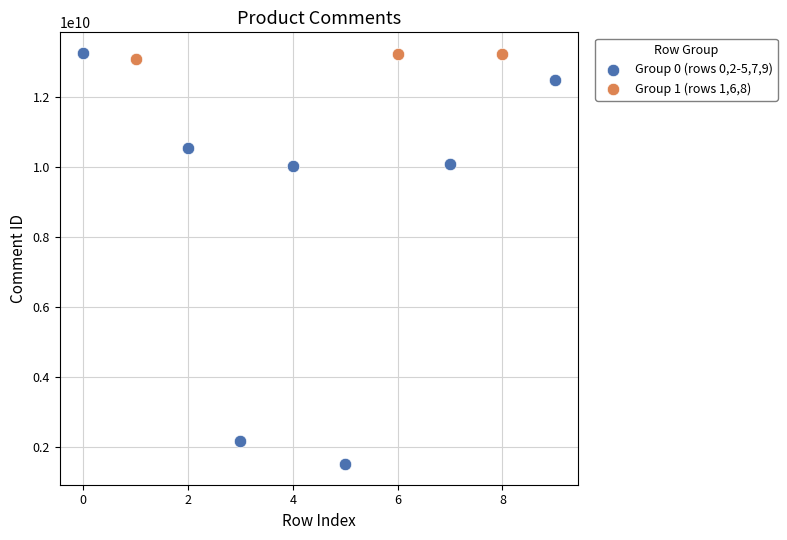

Which series reaches the minimum Y coordinate?

Group 0 (rows 0,2-5,7,9)